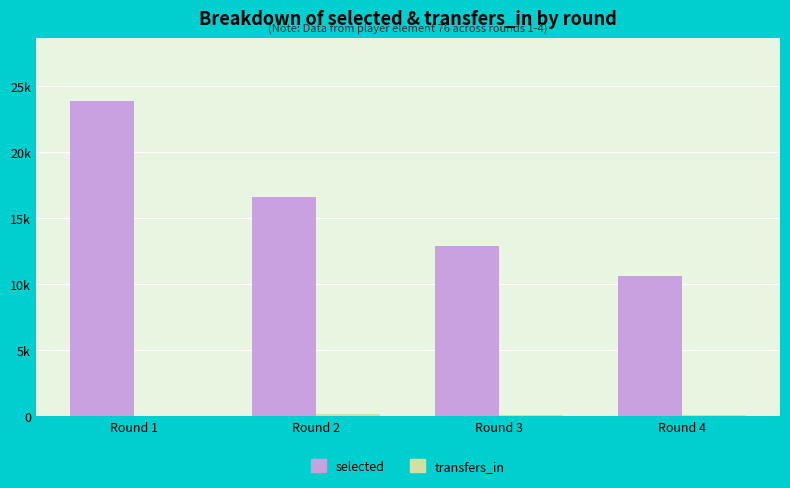

What is the sum of the transfers_in values at Round 4 and Round 2?

194